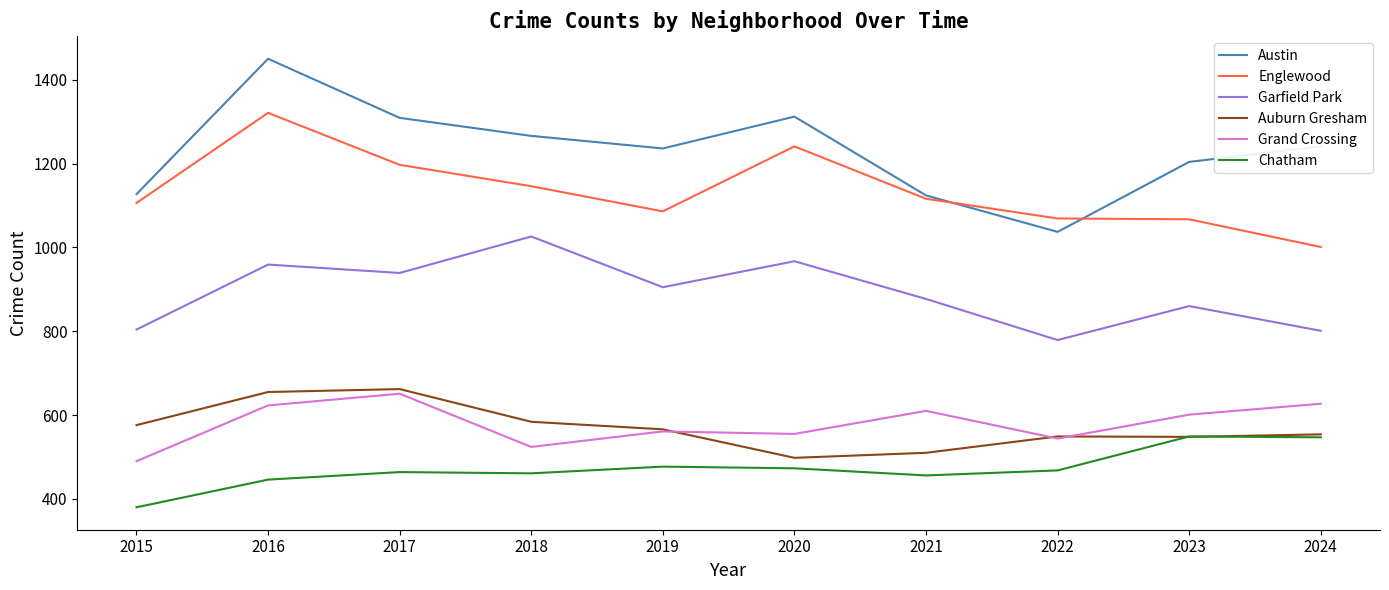

True or false: Austin and Grand Crossing cross at least once.

False